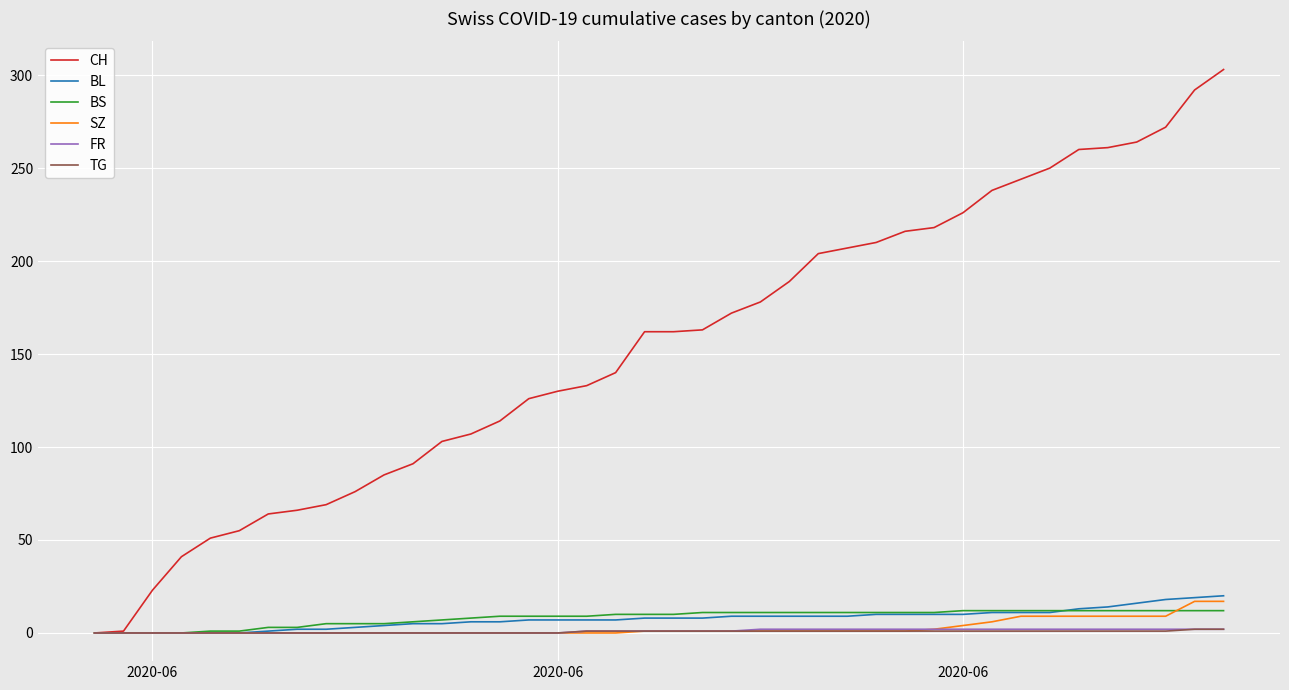

Which series has the largest range (max minus min)?

CH